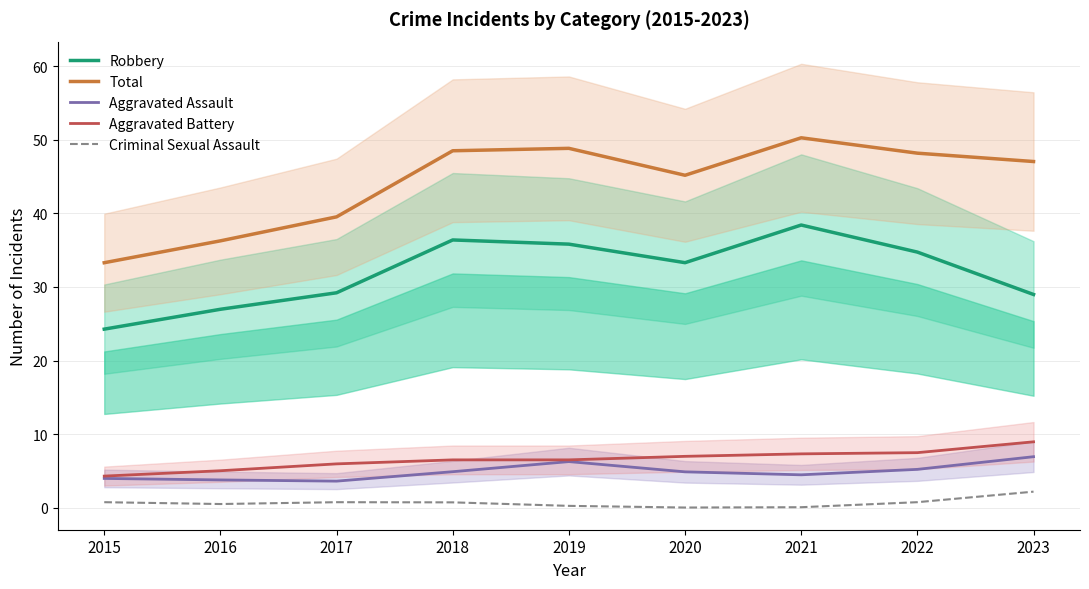

Count the number of categories in the chart.

9